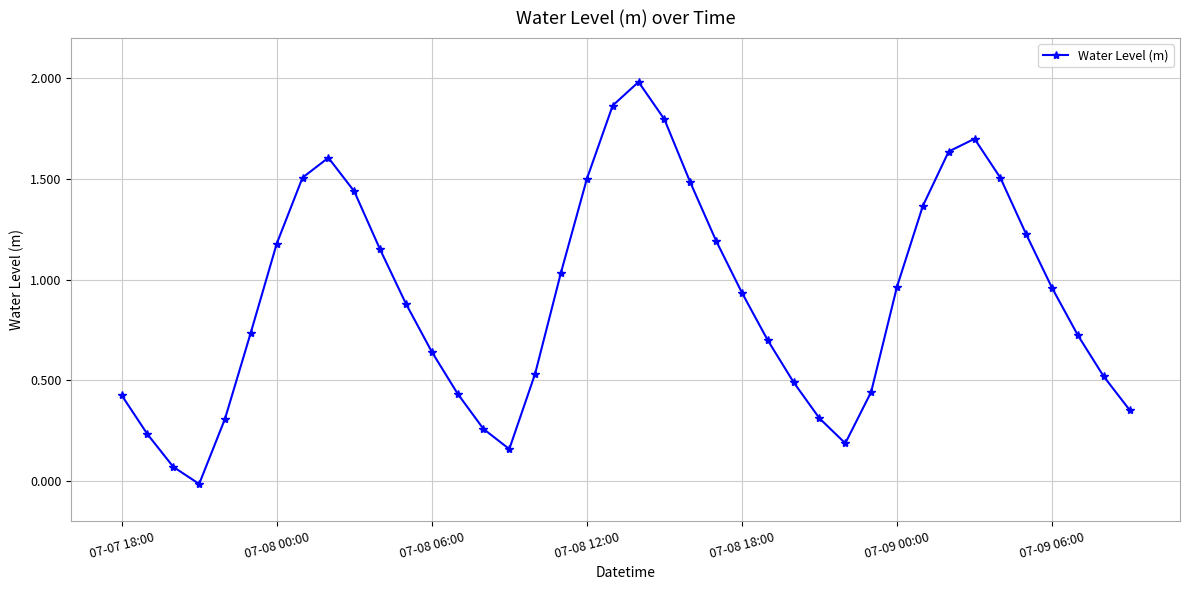

True or false: the data has more than 1 interior local peaks.

True